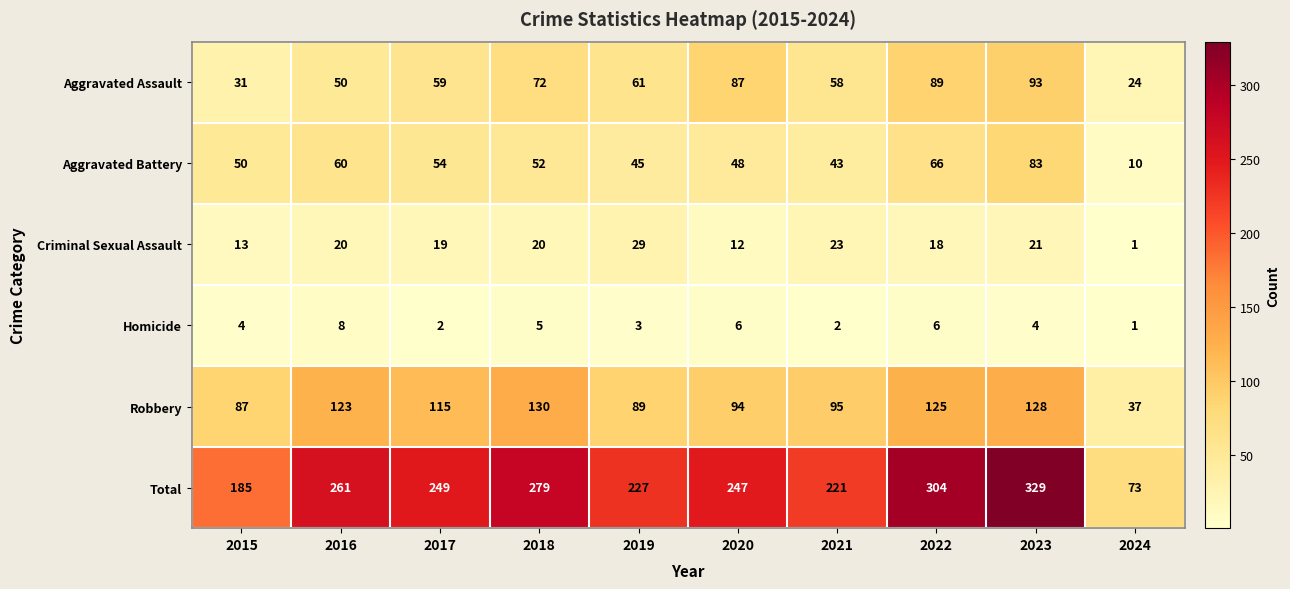

At which category does the chart reach its peak across all series?

2023